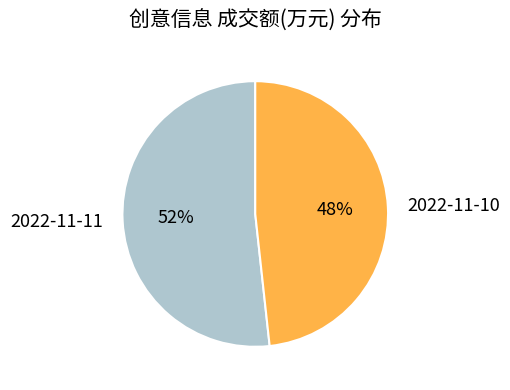

To the nearest percent, what is the combined percentage of 2022-11-10 and 2022-11-11?

100%